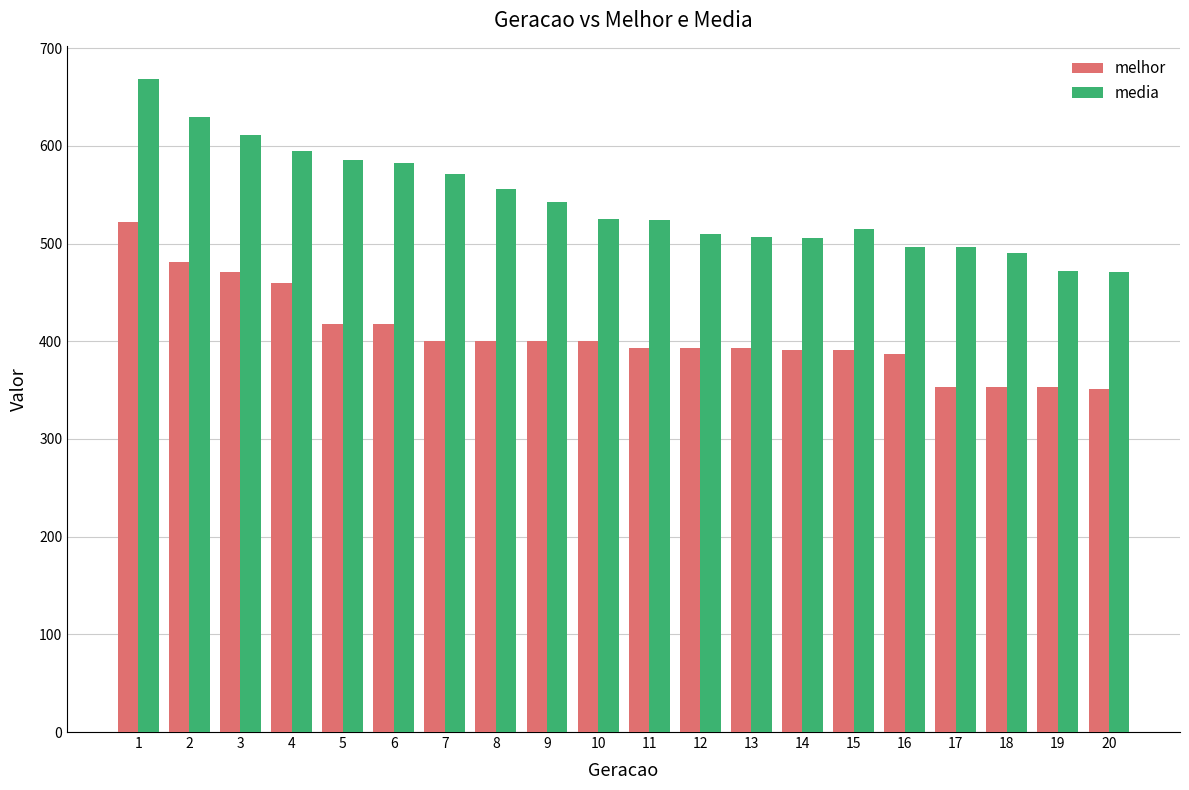

Which series has the widest spread of values?

media